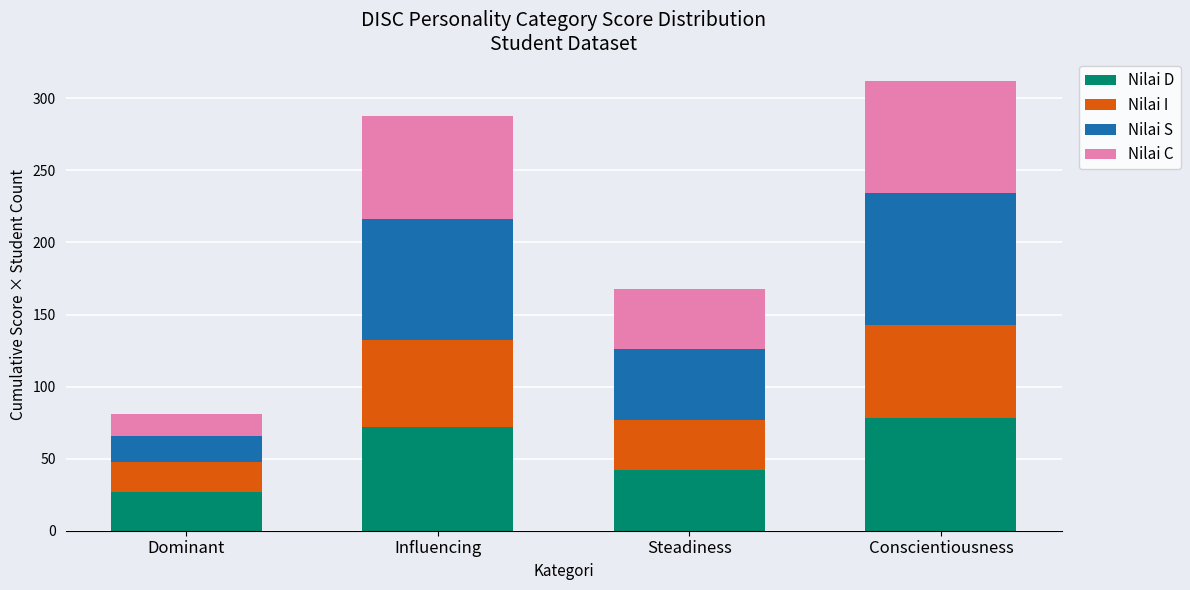

What is the value of the Nilai D bar at the 3rd from the left?

42